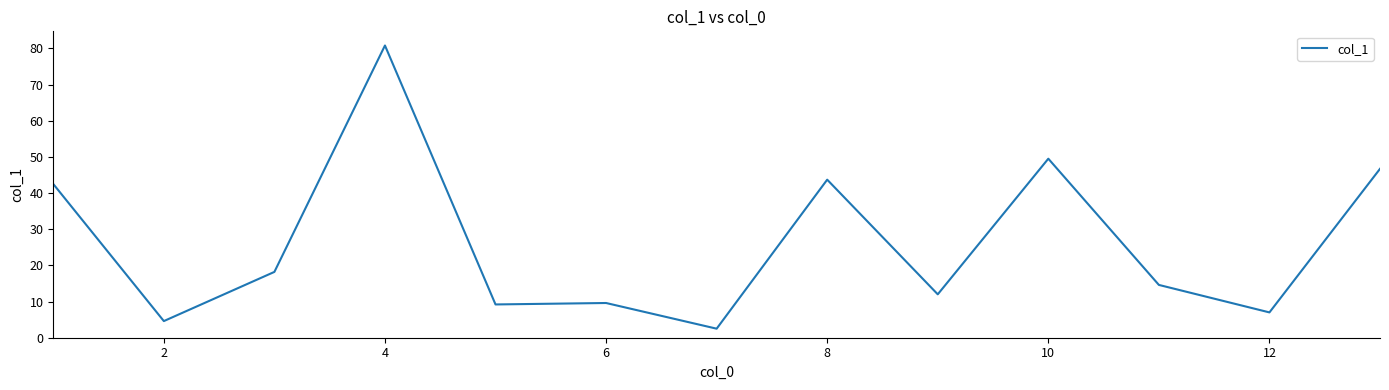

What is the difference between the maximum and minimum values?

78.3